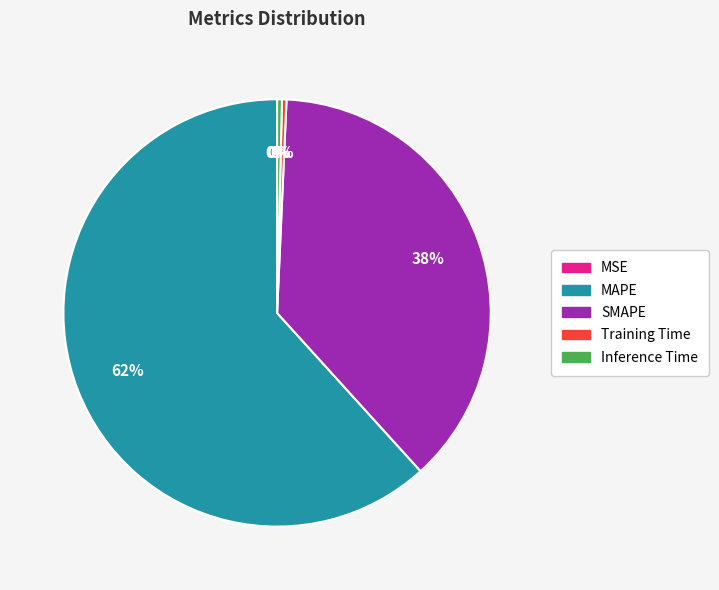

Between Training Time and MAPE, which is larger?

MAPE